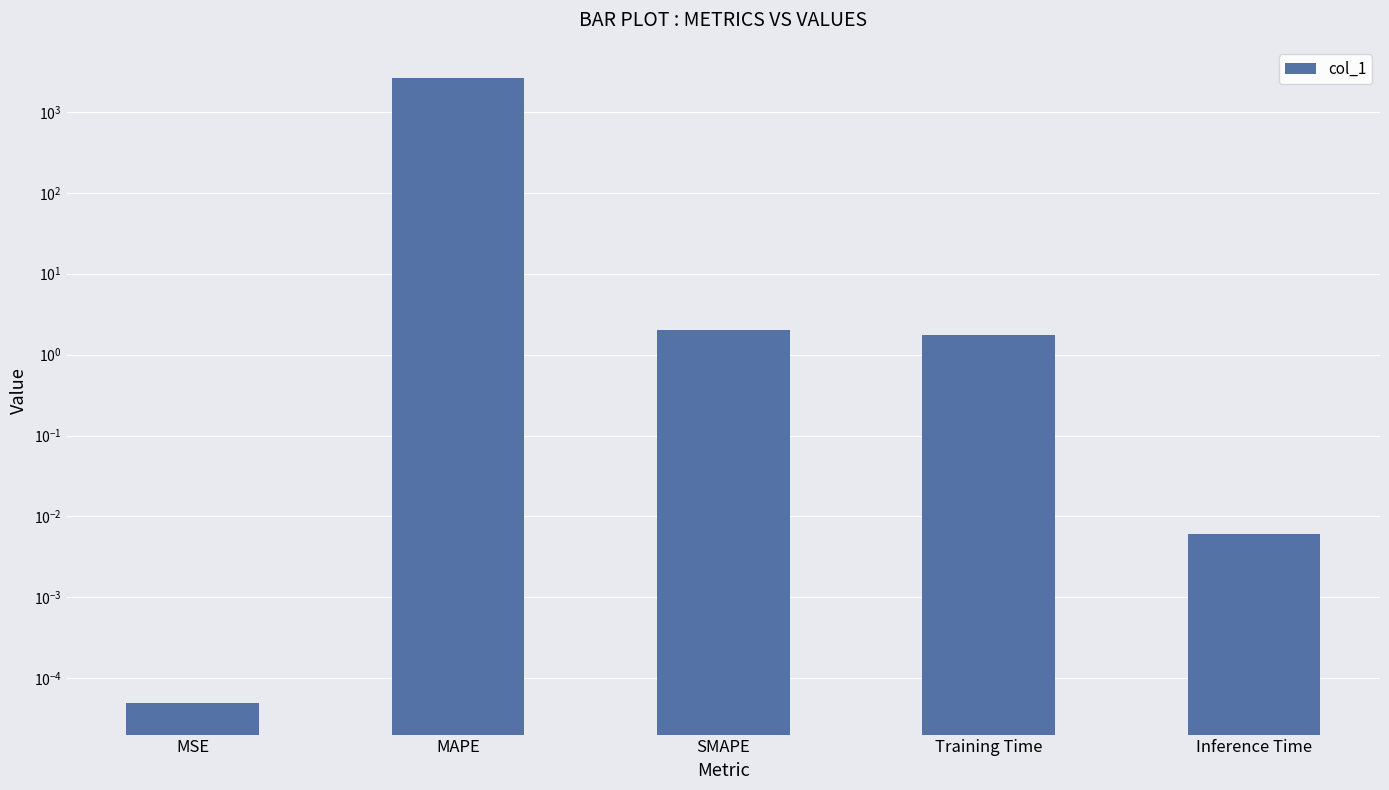

What is the sum of all values?

2615.8